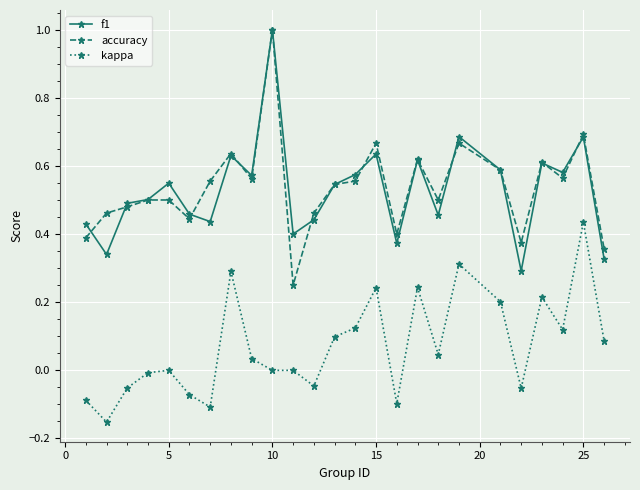

At how many categories does at least one series exceed 0?

25